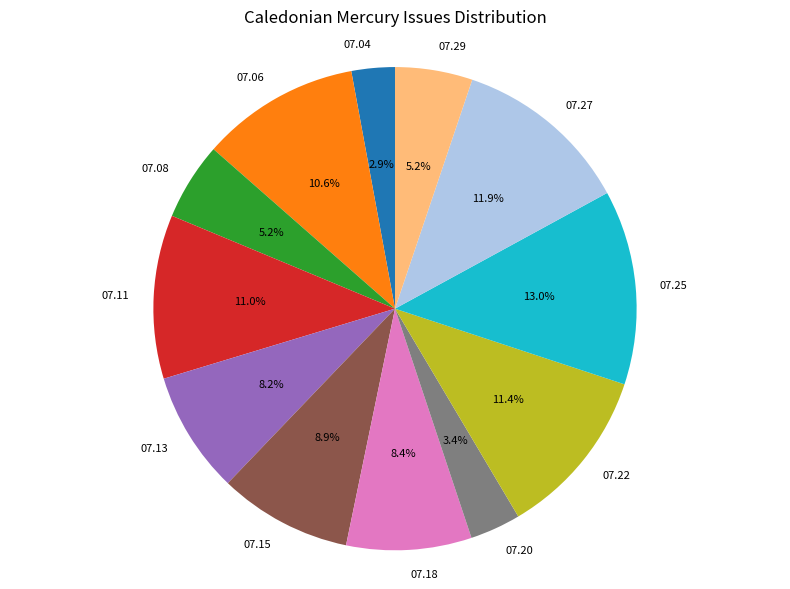

Is the sum of 07.13 and 07.25 greater than half?

No